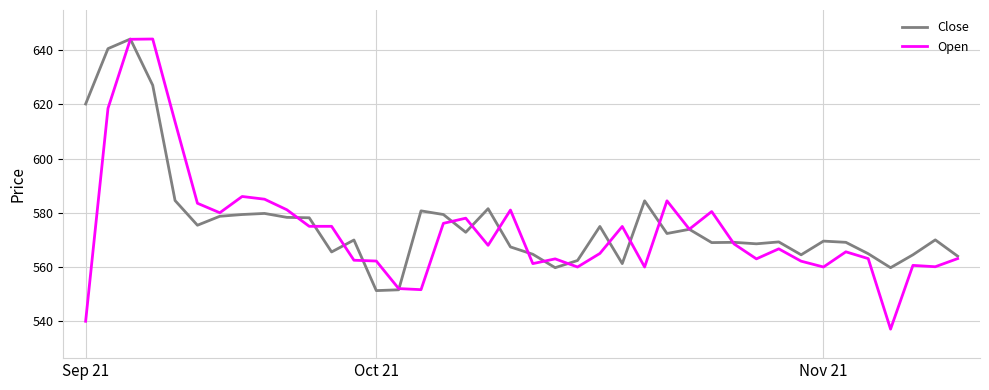

What is the smallest value displayed?

537.1